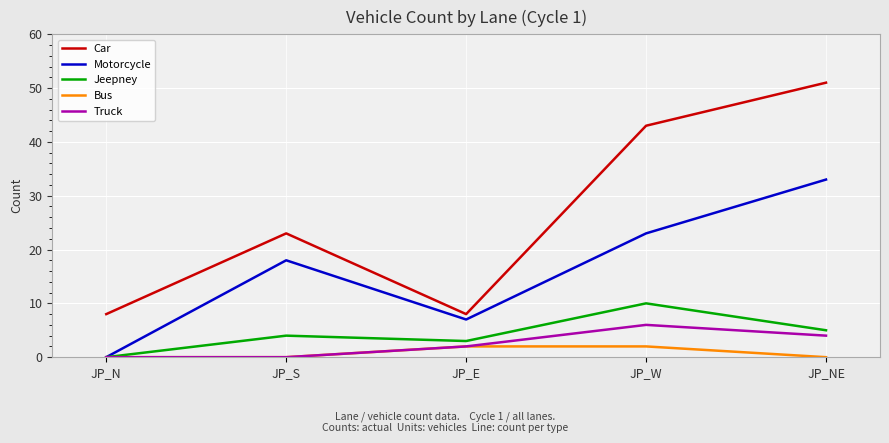

Is it true that Truck equals 0 at JP_S?

True